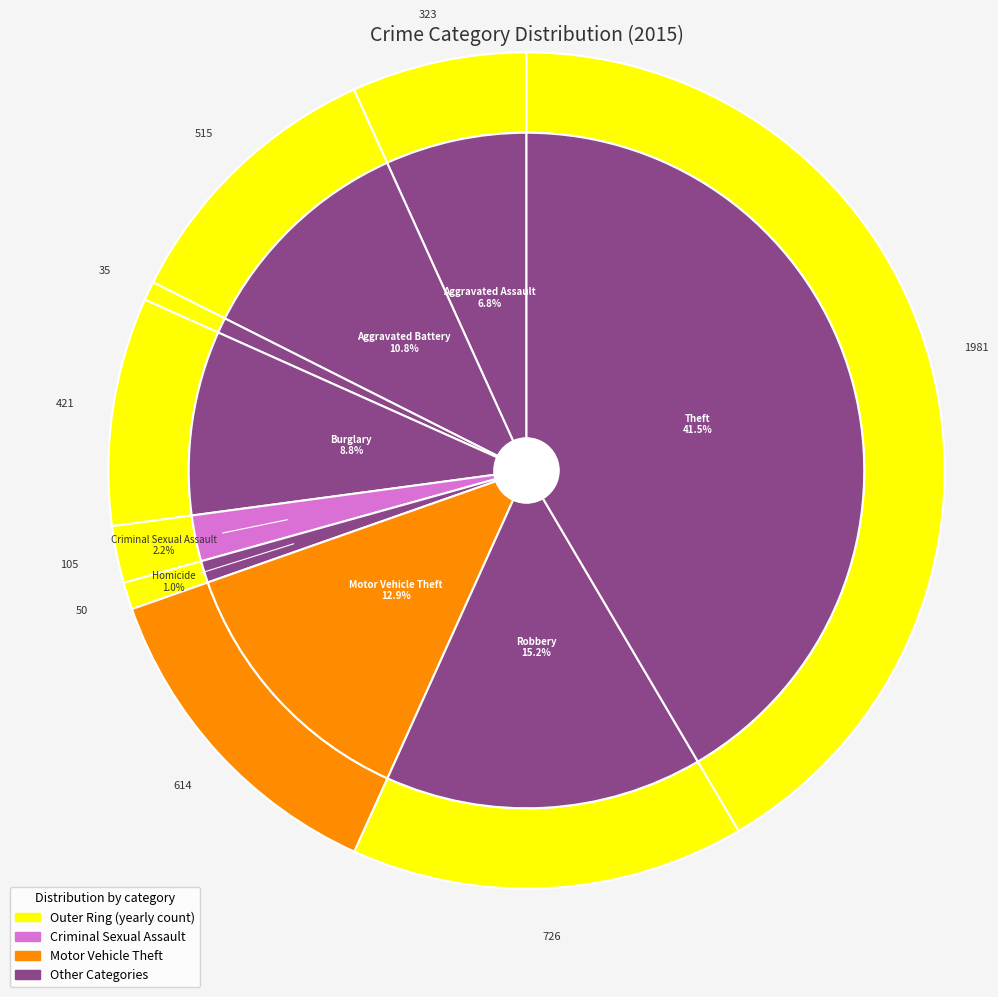

What percentage is NOT represented by Robbery?

84.8%